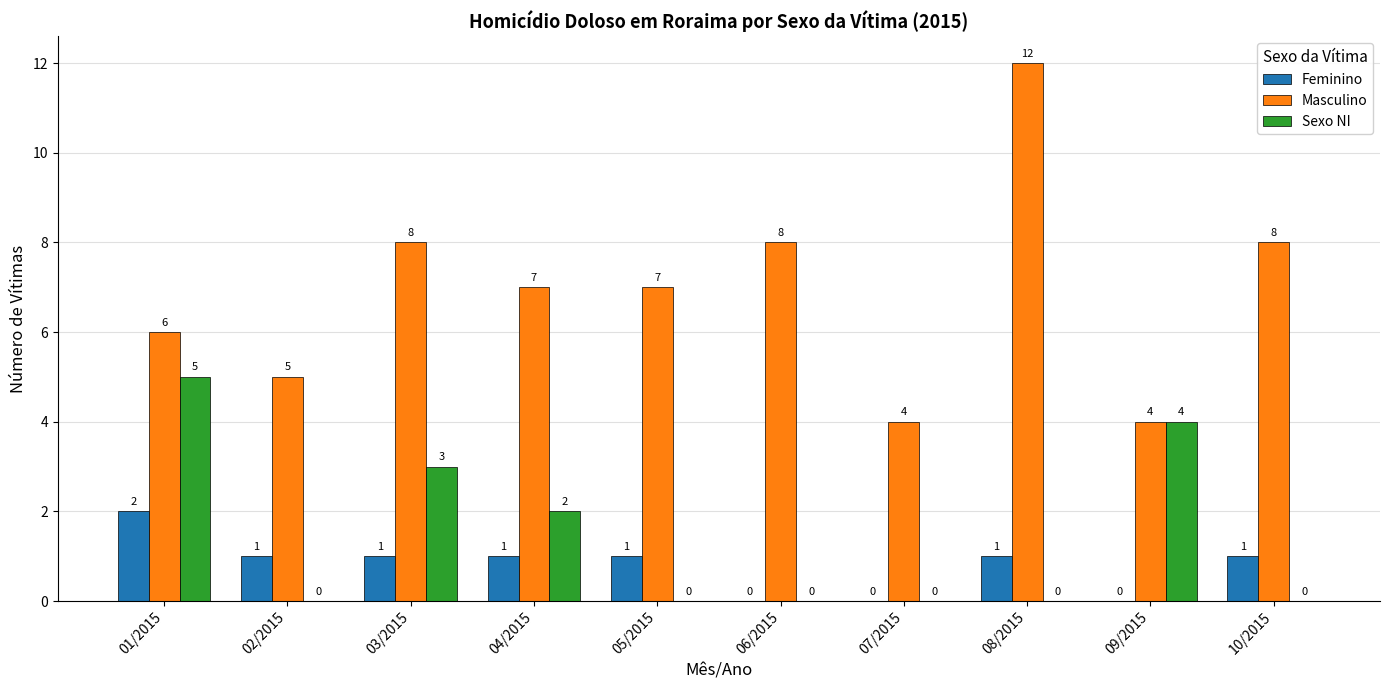

Is the value of Masculino at 05/2015 greater than the value of Feminino at 04/2015?

Yes